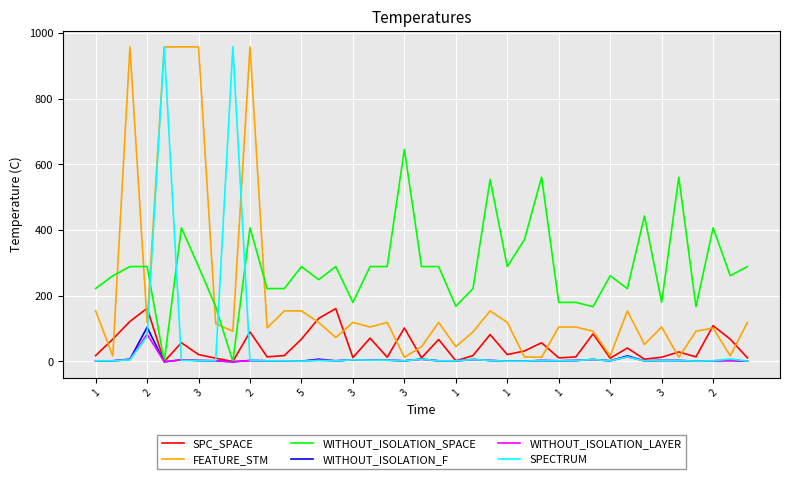

What is the highest value of the WITHOUT_ISOLATION_LAYER series?

83